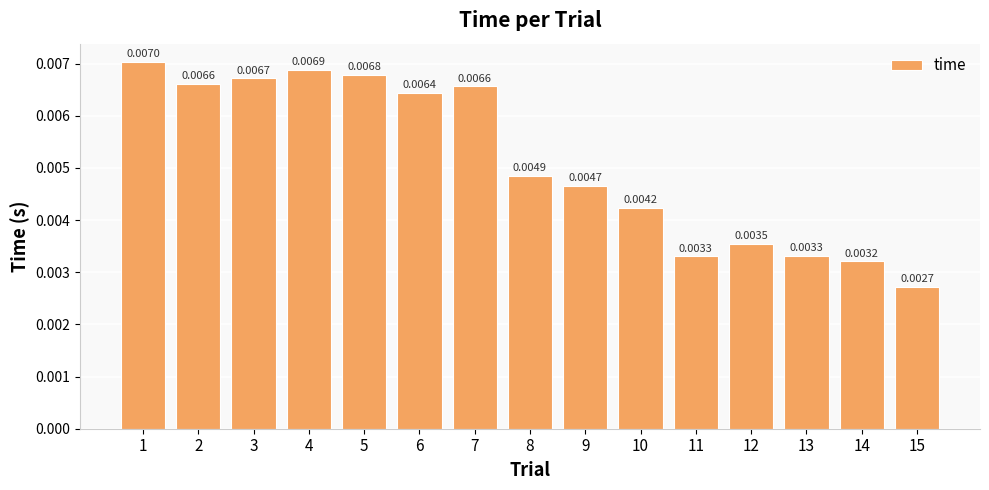

Which has a higher value, 9 or 12?

9